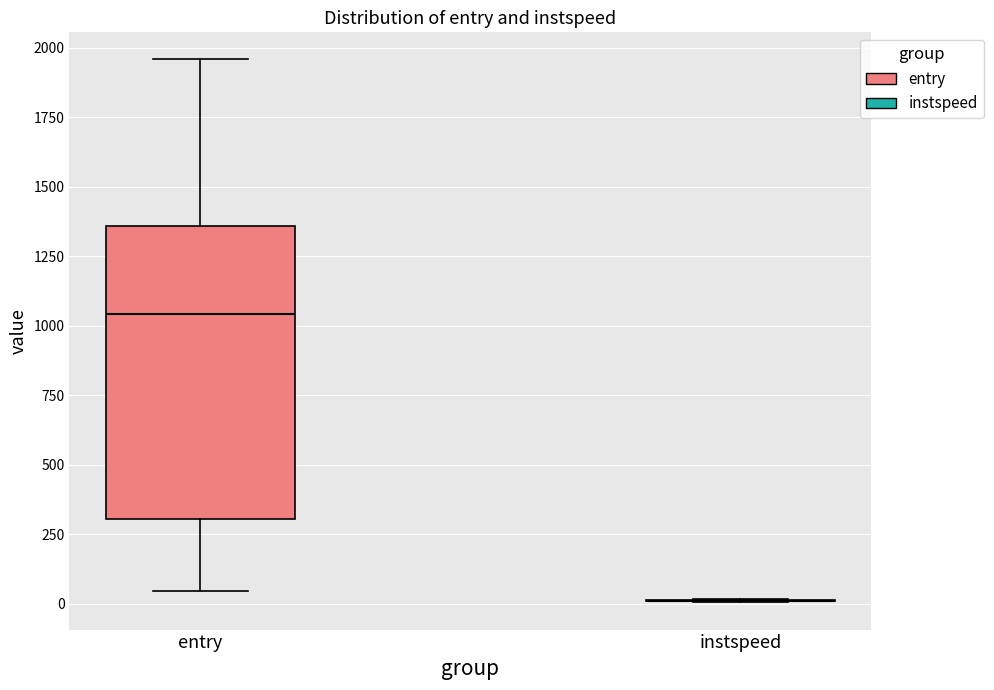

Reading left to right, transcribe this box plot: for each box, give where its median line is, the range the box spans, and where its two whiskers end, as read against the y-axis. The values are not printed on the chart, so give them approximately, as read against the axis.

entry: median 1050, box 300 to 1350, whiskers 50 to 1950
instspeed: box collapsed to a line at 0, whiskers 0 to 0